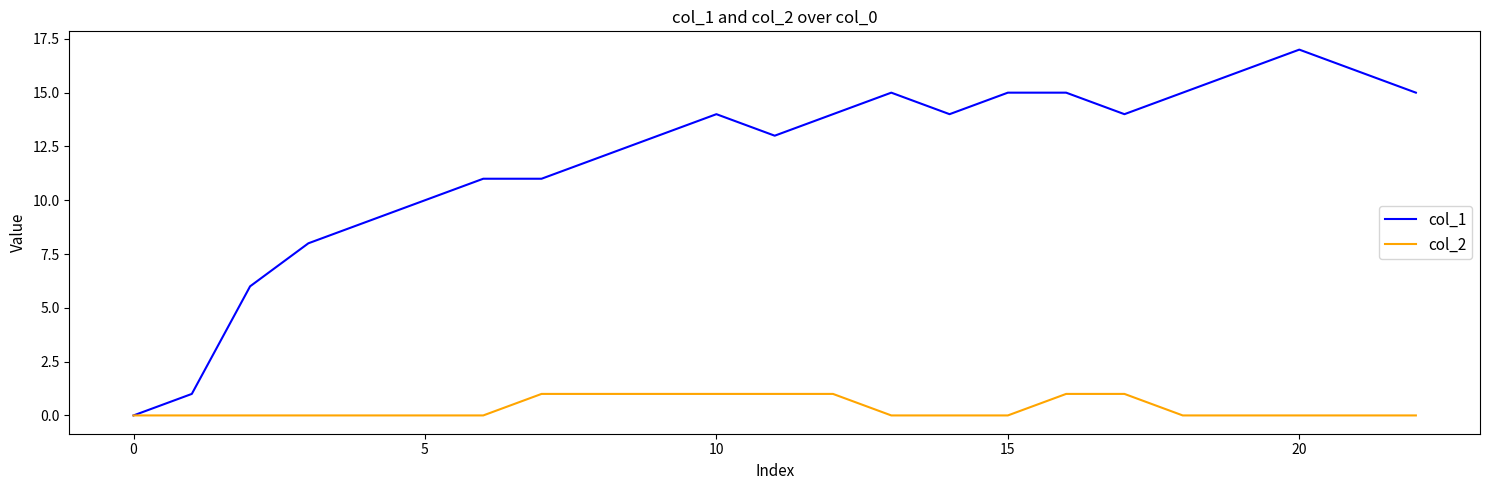

Which series has the largest total across all categories?

col_1